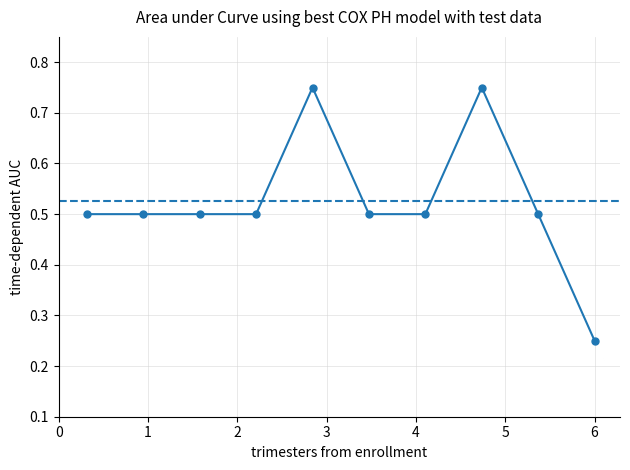

What is the average value?

0.5